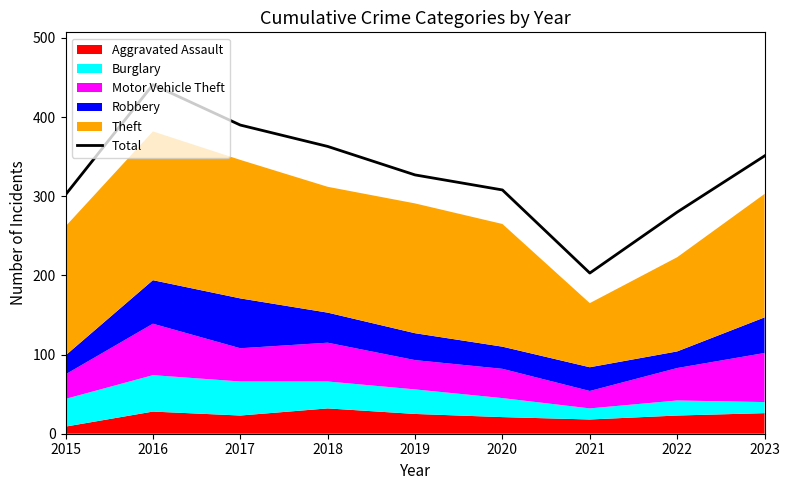

What is the difference between the second highest and minimum values?

187